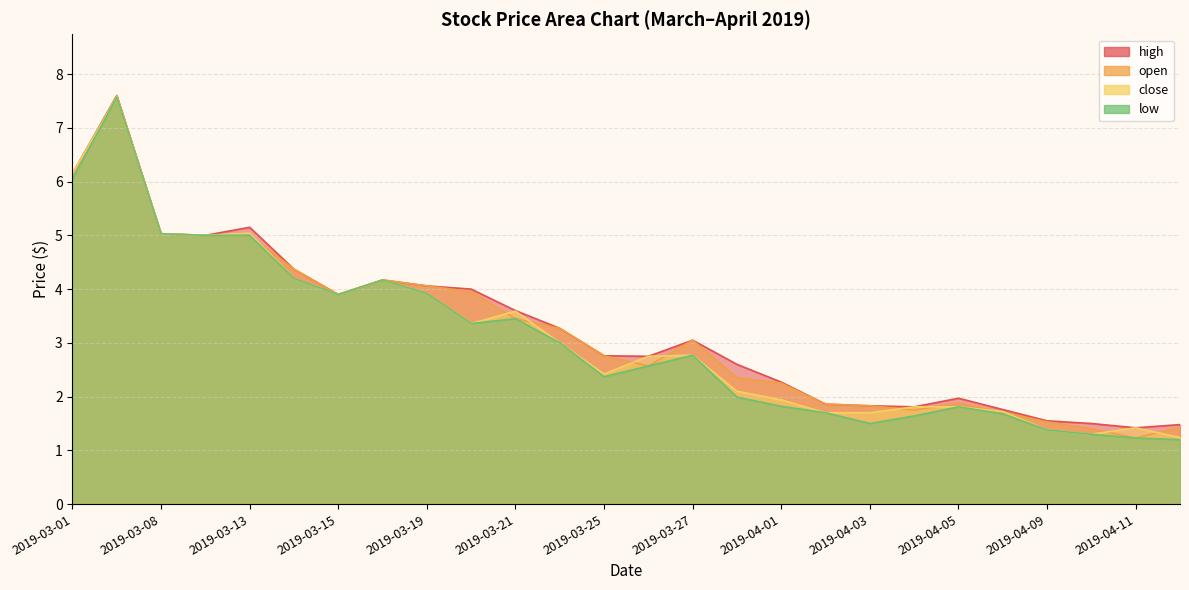

How many categories are shown in the chart?

26